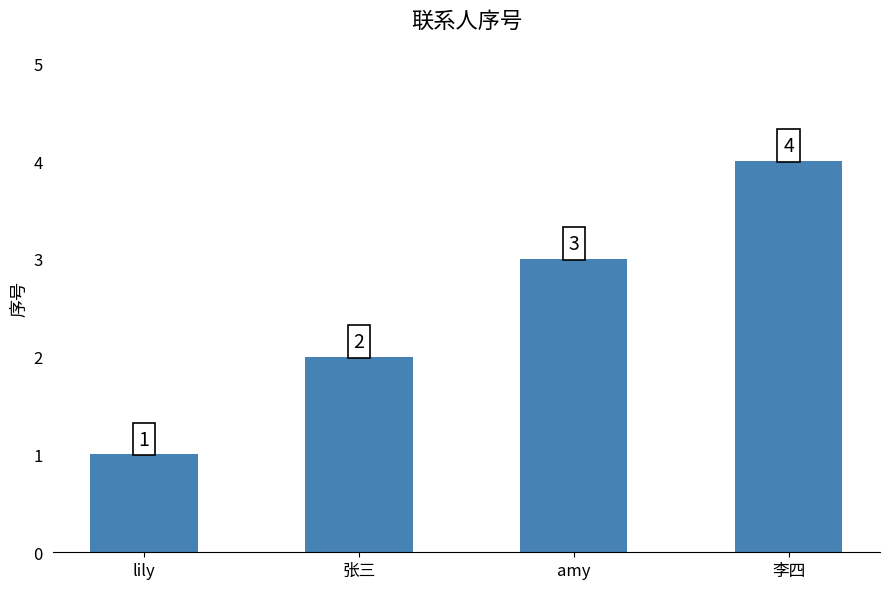

What is the difference between the values at 李四 and lily?

3